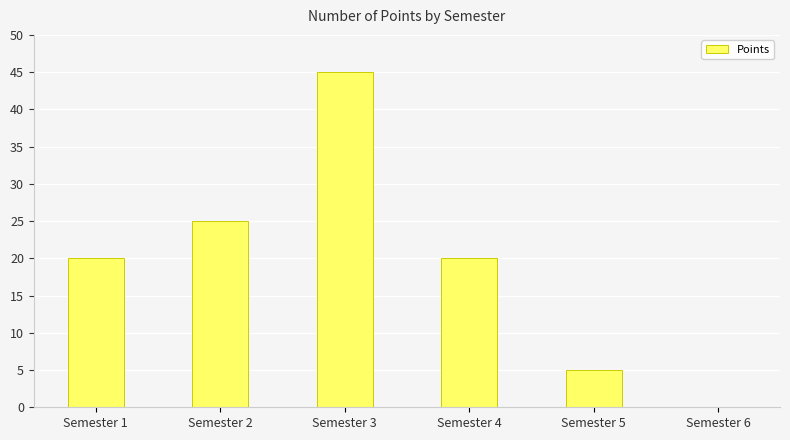

What is the change in value from Semester 4 to Semester 5?

-15